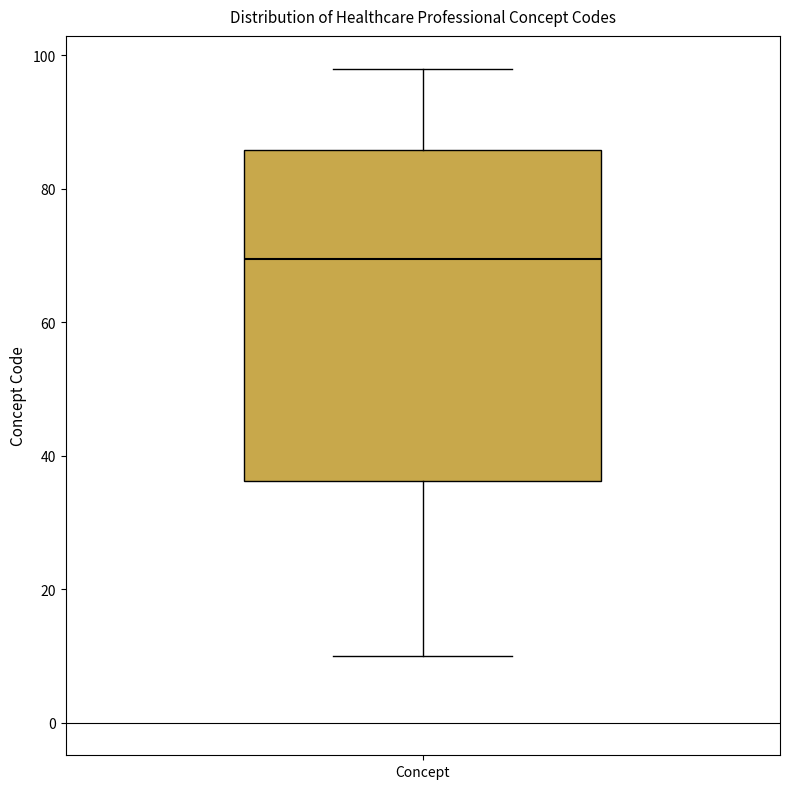

Where does the lower whisker of the box for Concept end on the y-axis? The values are not printed on the chart, so give them approximately, as read against the axis.

10